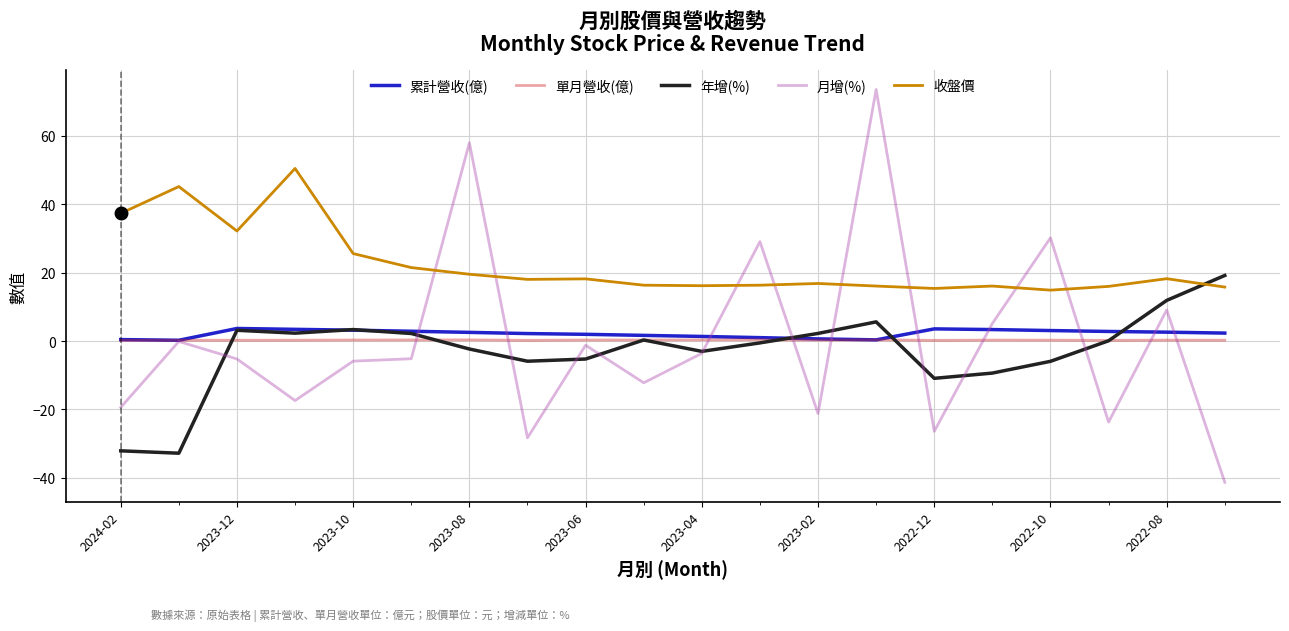

What is the difference between the maximum and minimum values in the 單月營收(億) series?

0.2